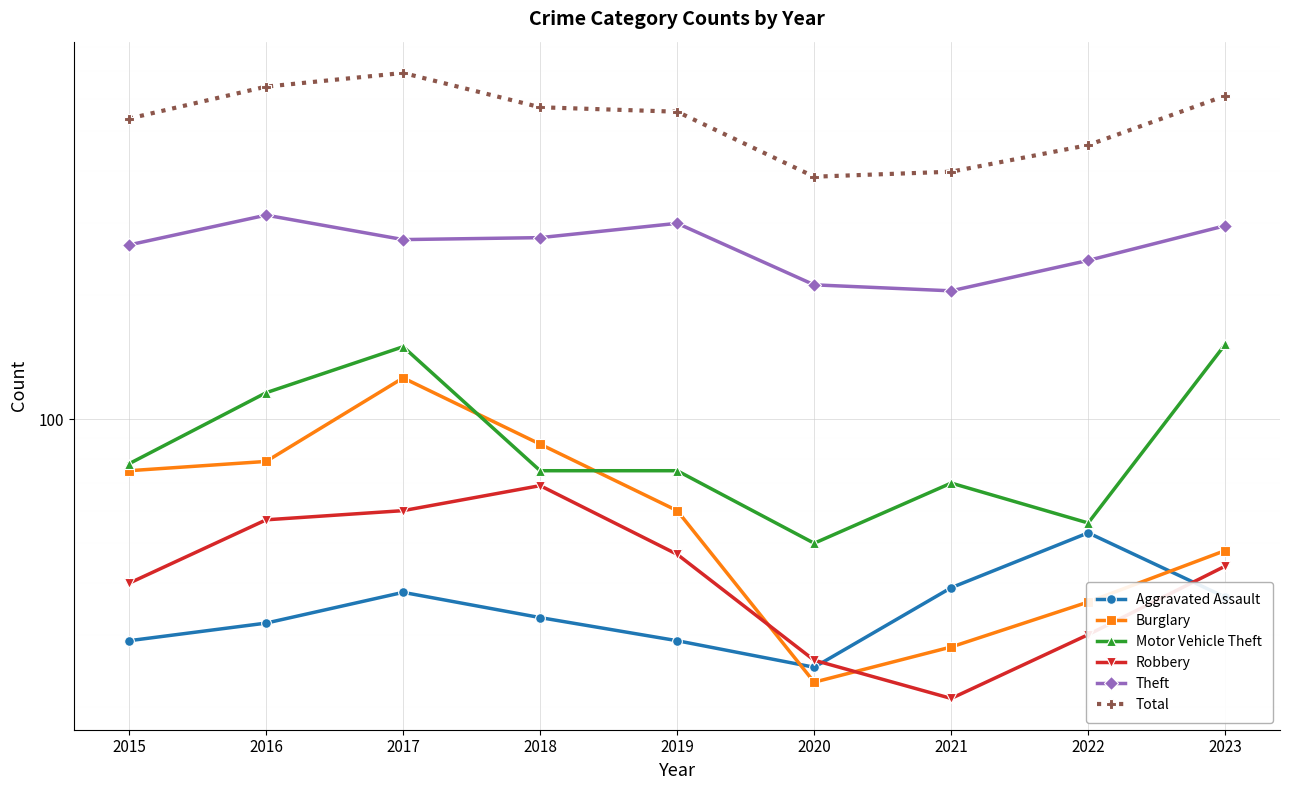

At which label does Theft first exceed 273?

2016